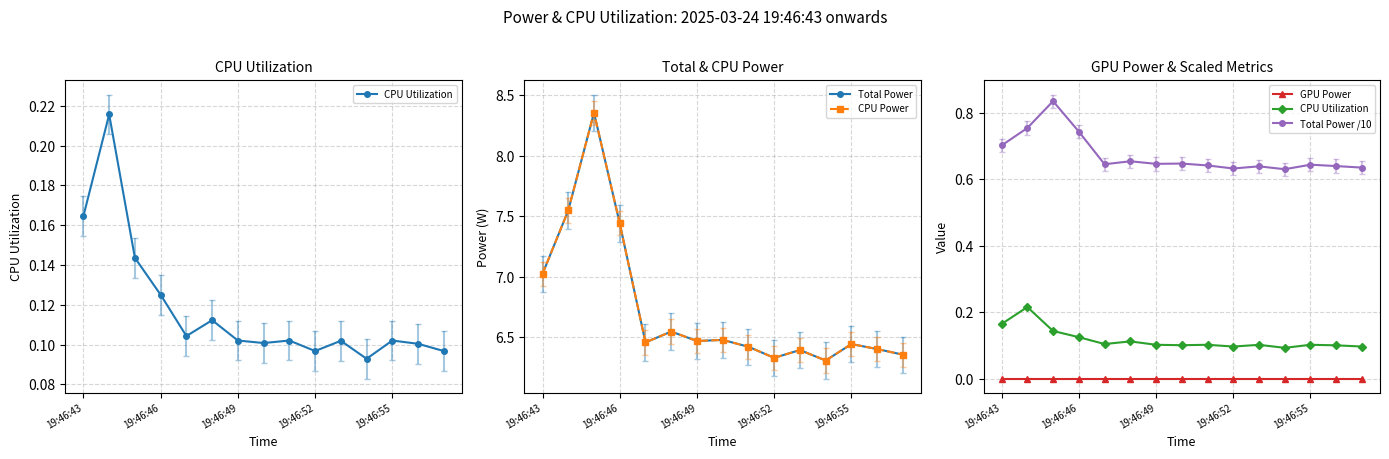

Rank the series by their maximum value, from highest to lowest.

Total Power, CPU Power, Total Power /10, CPU Utilization, GPU Power